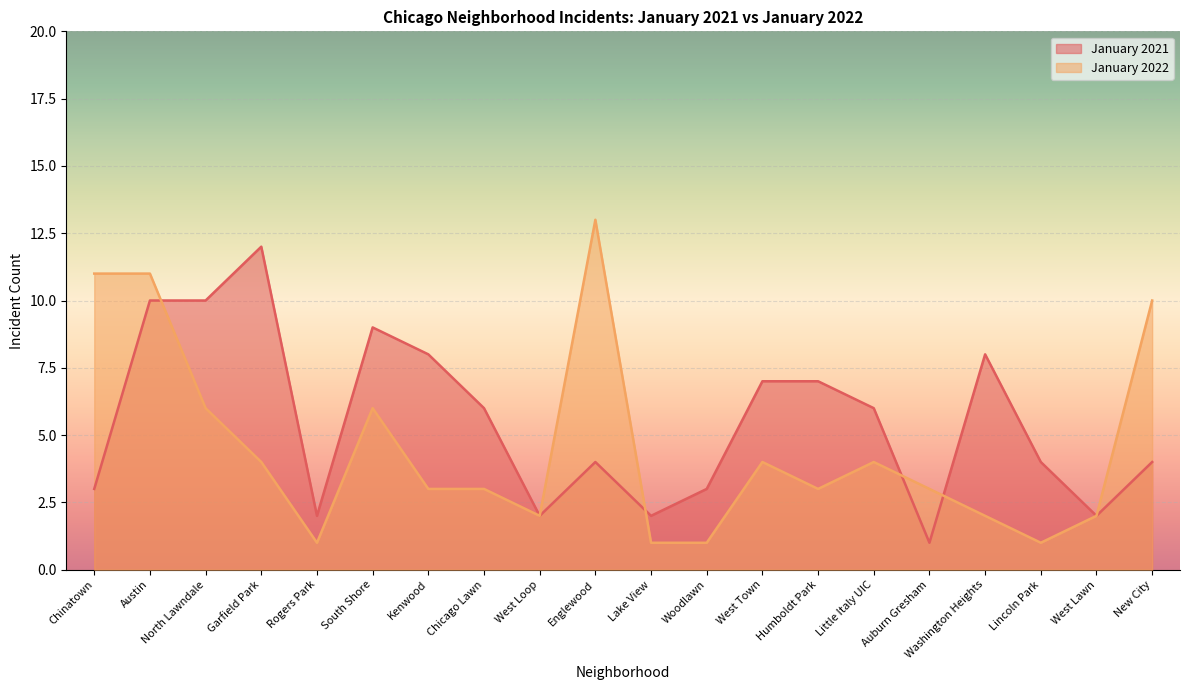

True or false: January 2022 and January 2021 cross at least once.

True